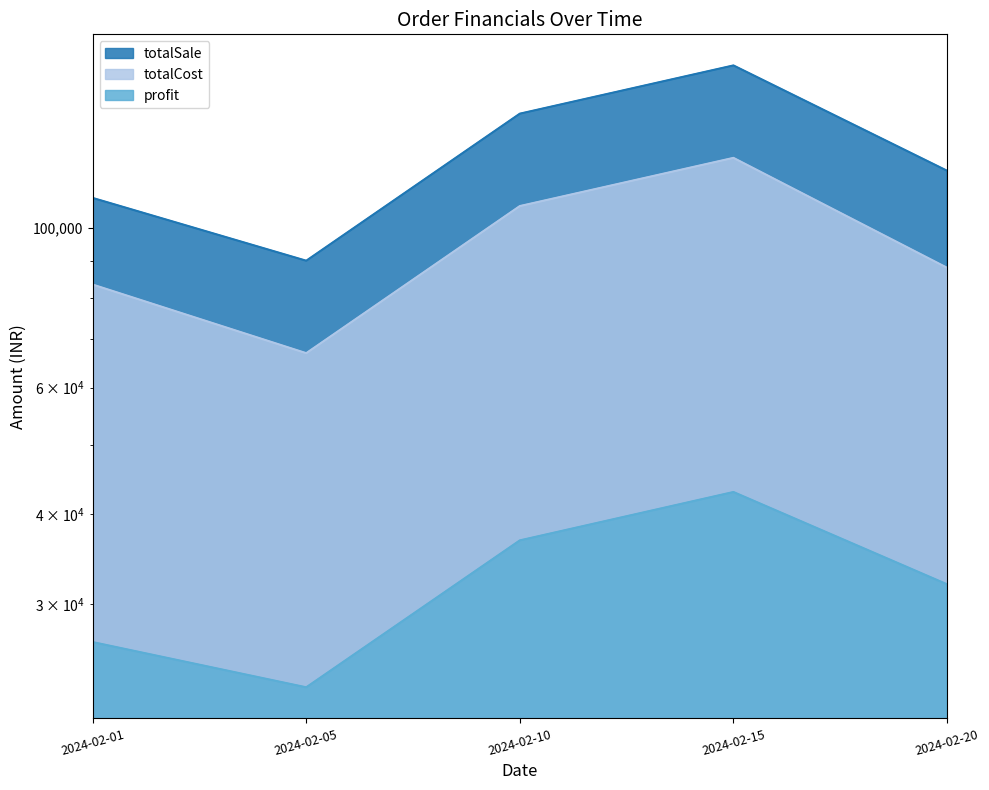

Reading left to right, extract all data points from this chart.

totalSale: 2024-02-01=110000.0	2024-02-05=90000.0	2024-02-10=144000.0	2024-02-15=168000.0	2024-02-20=120000.0
totalCost: 2024-02-01=83398.4	2024-02-05=66978.0	2024-02-10=107180.8	2024-02-15=125025.6	2024-02-20=88000.0
profit: 2024-02-01=26601.6	2024-02-05=23022.0	2024-02-10=36819.2	2024-02-15=42974.4	2024-02-20=32000.0